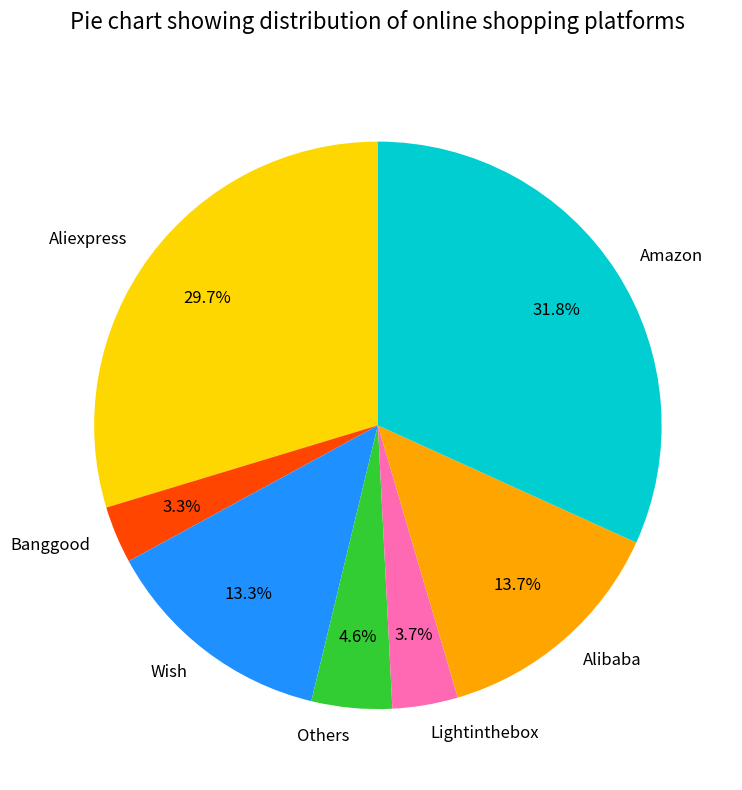

How much of the chart is everything except Others?

95.4%